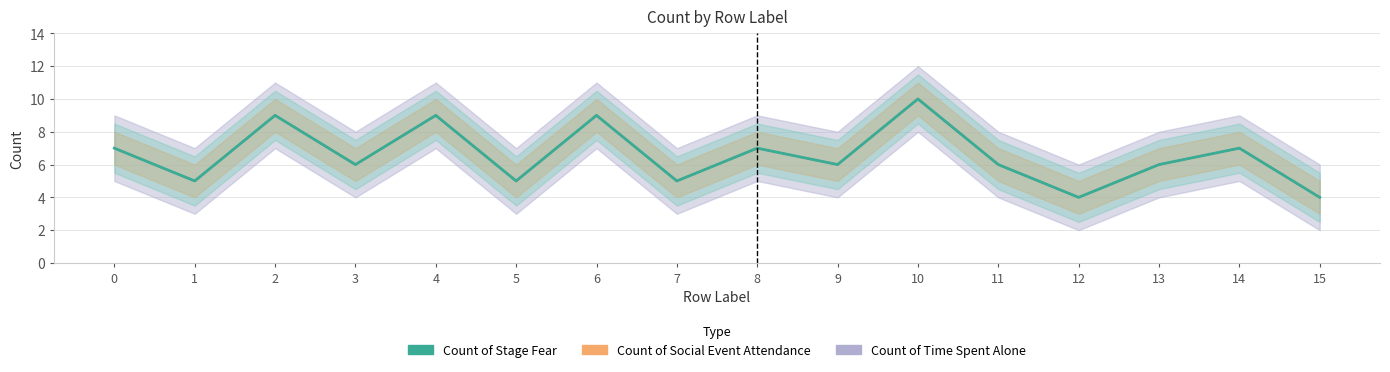

How many points are lower than both their immediate neighbors (excluding endpoints)?

6